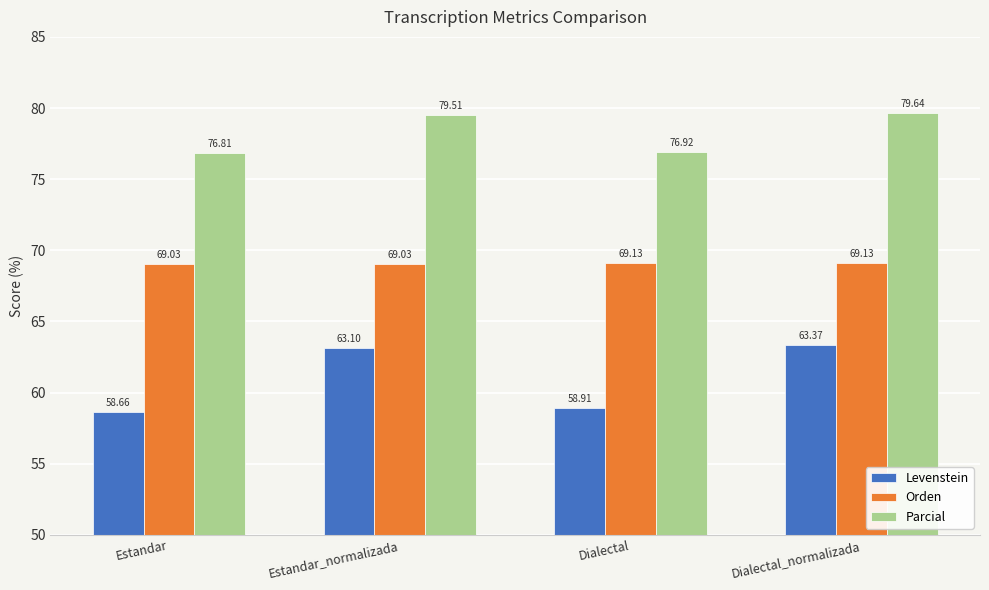

What are all the series names shown in the legend?

Levenstein, Orden, Parcial